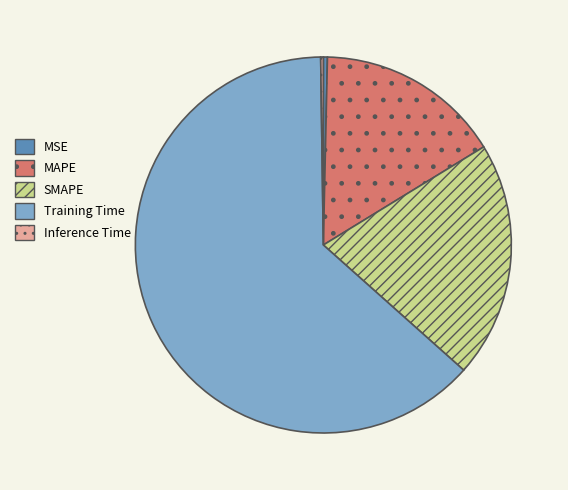

Which category has the biggest portion of the pie?

Training Time